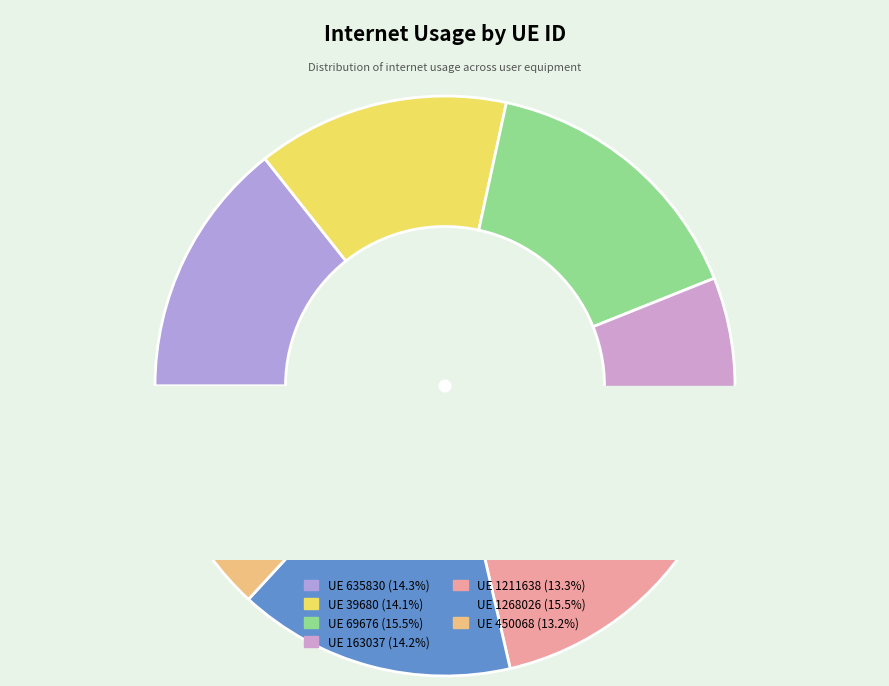

Combined, what portion of the pie is 69676 and 450068?

28.7%